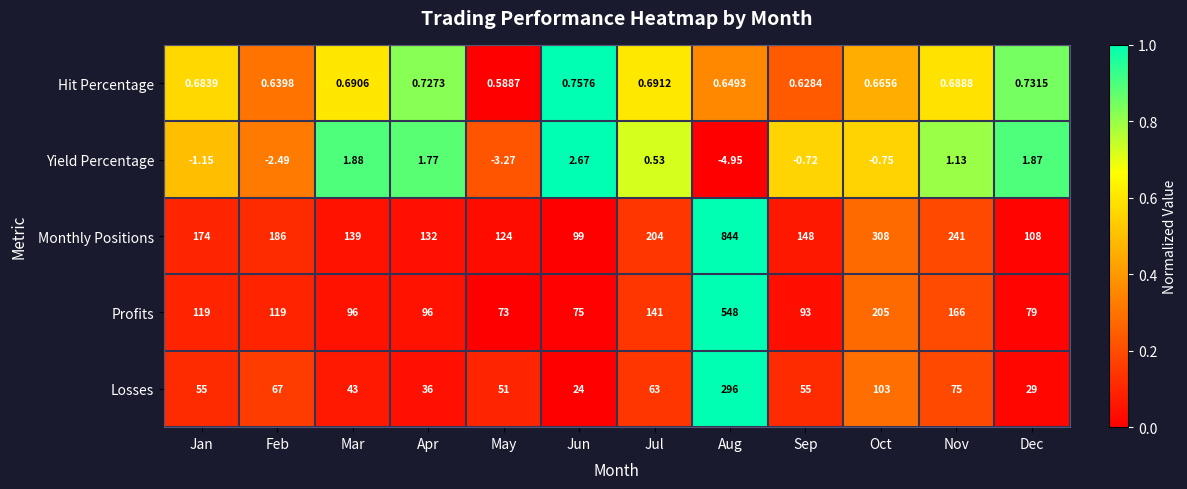

At which category is the sum across all series the highest?

Aug